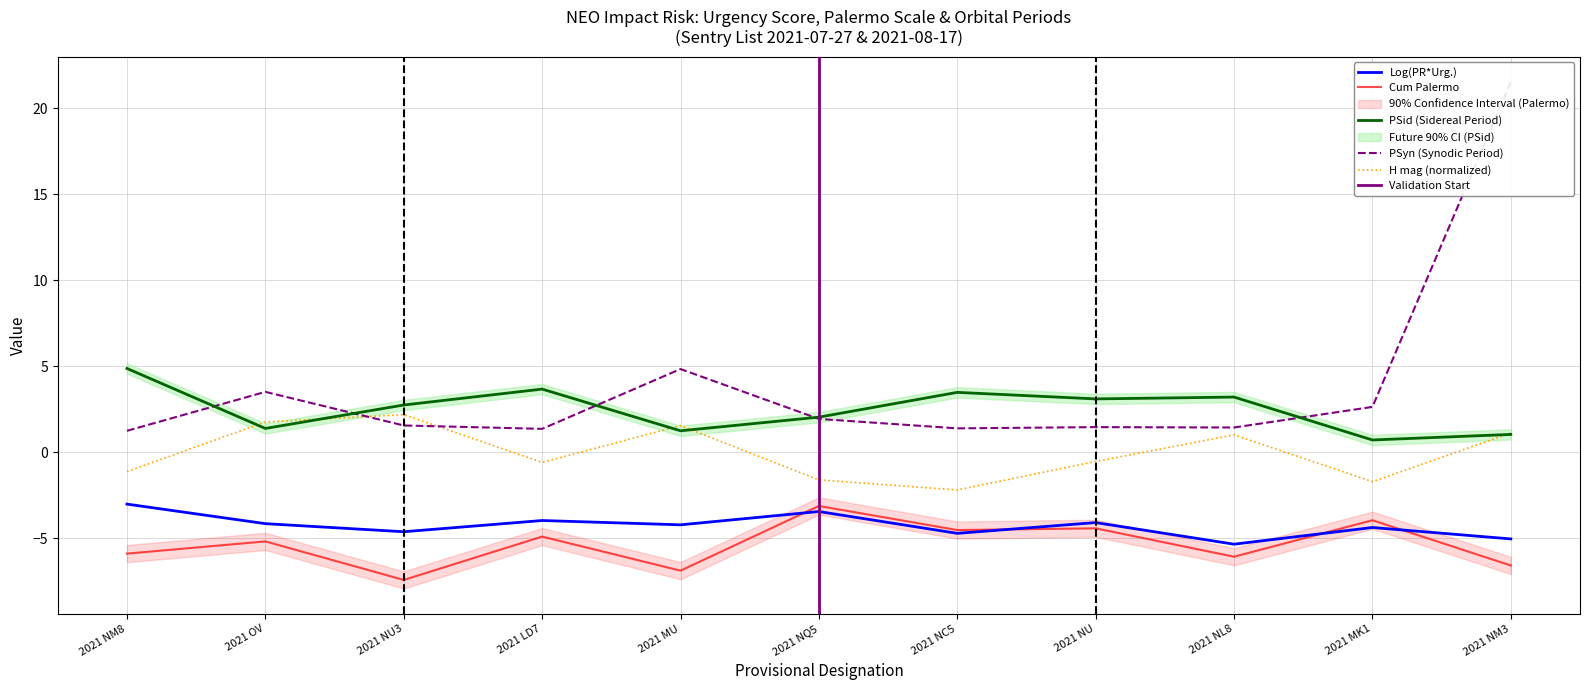

How many intersections are there between PSyn and H mag?

2